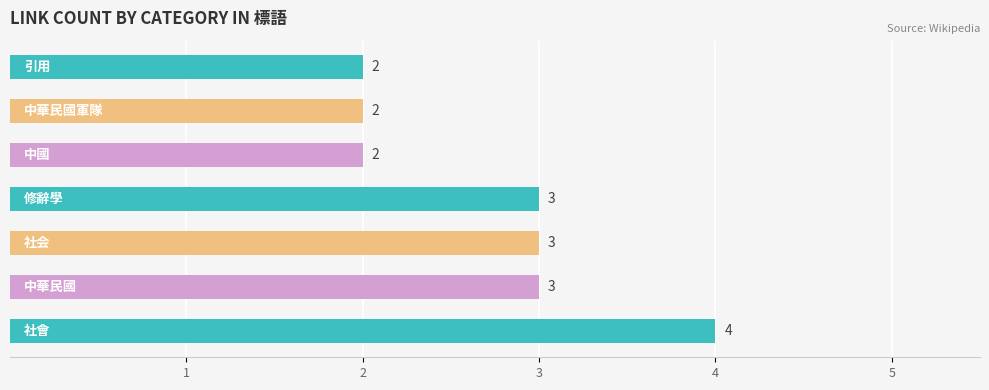

How many values are between 2 and 3?

6